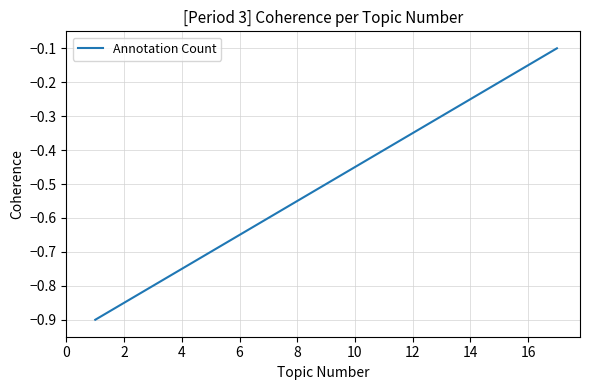

What is the difference between the maximum and minimum values?

0.8